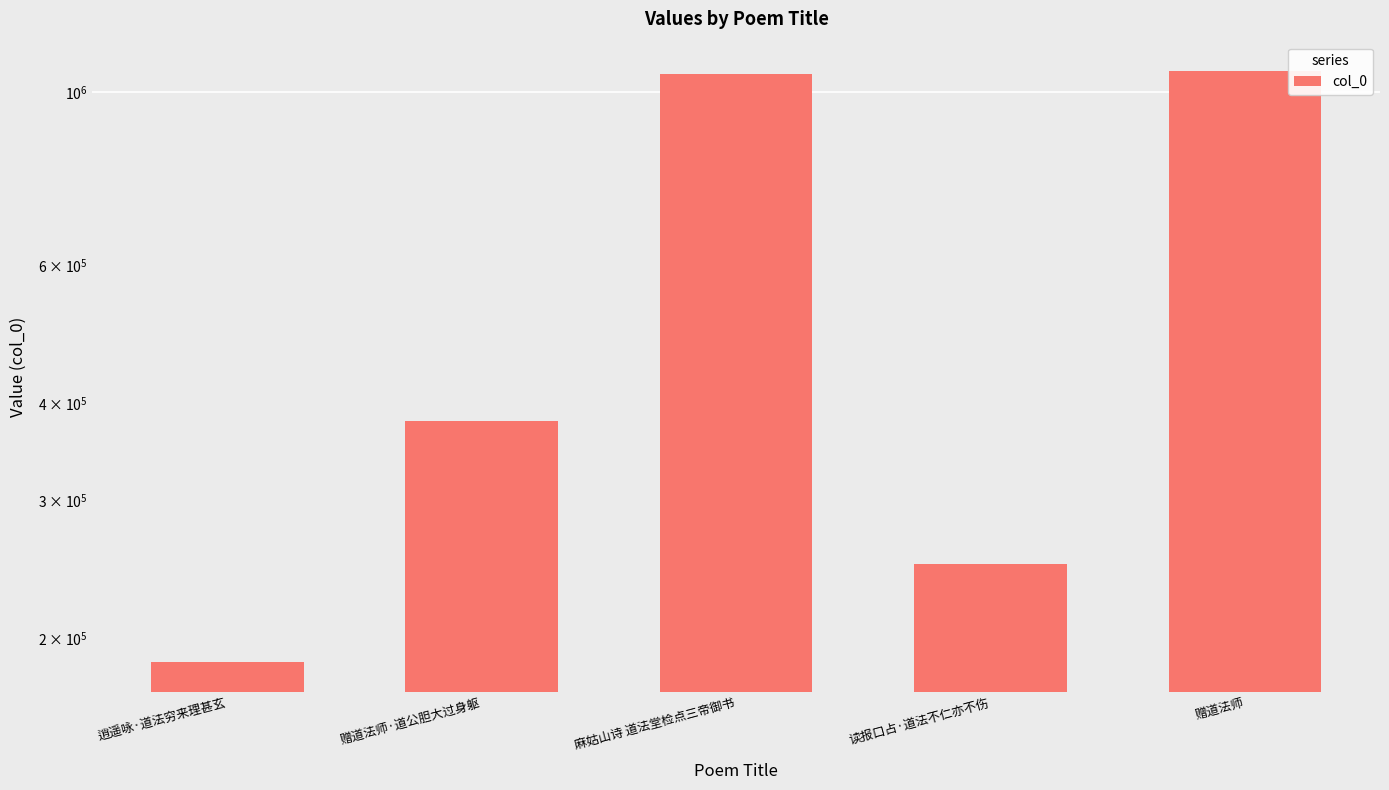

Count the number of values greater than 378843.

2